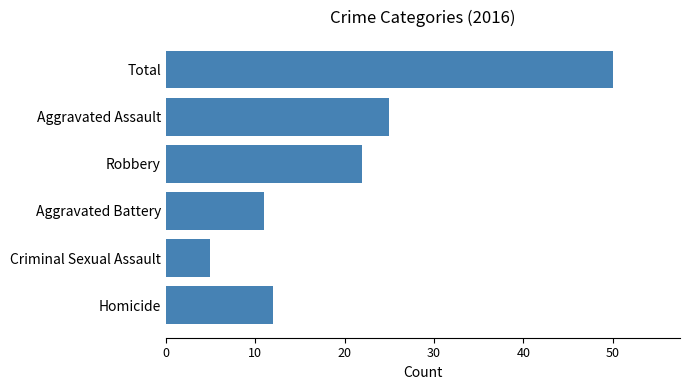

What is the smallest value displayed?

5